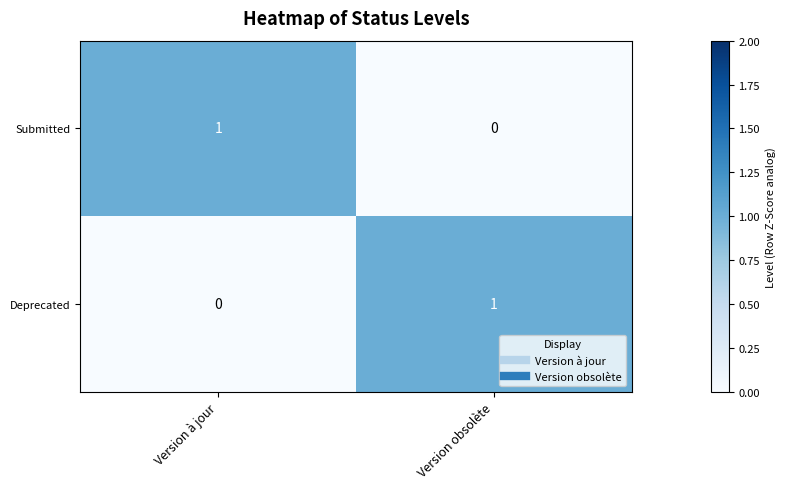

Where is Submitted nearest to the value 0?

Version obsolète